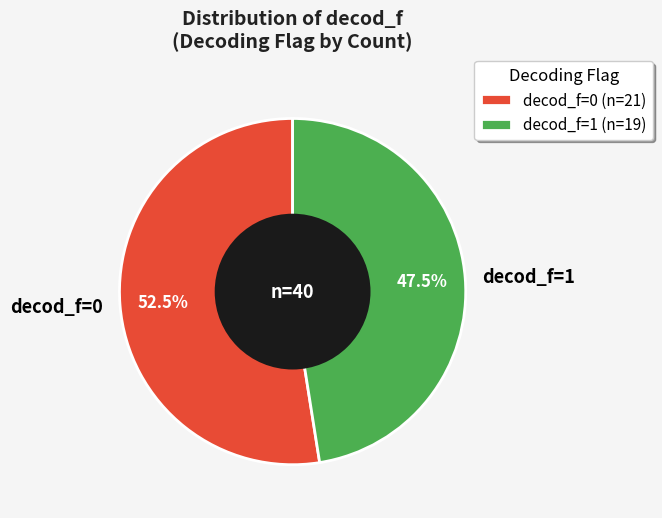

Which slice is the smallest?

decod_f=1